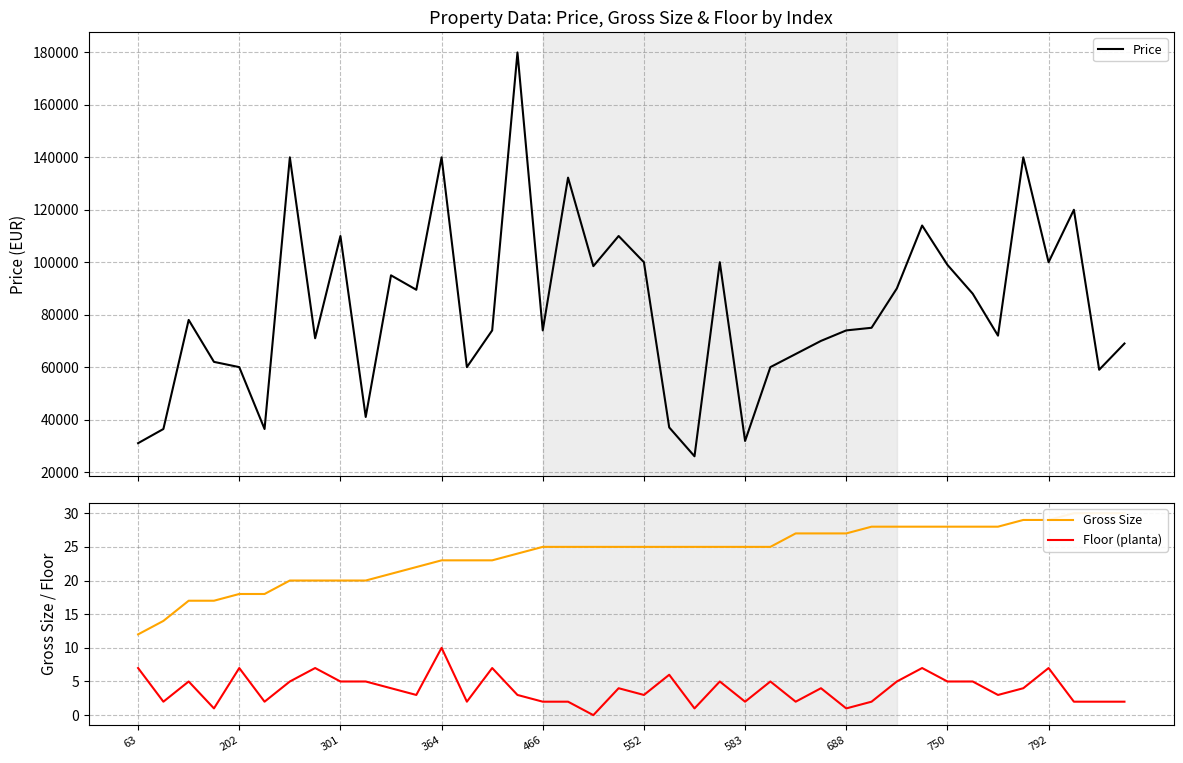

Is it true that Floor (planta) equals 3 at 38?

False